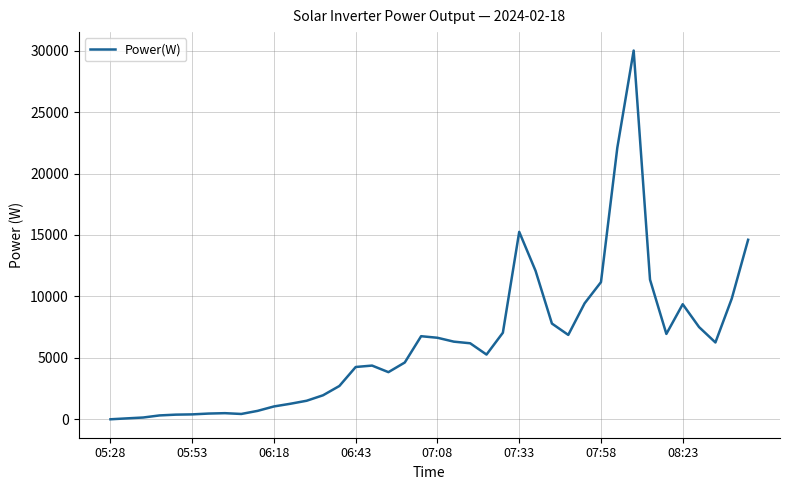

What is the difference between the maximum and minimum values?

30012